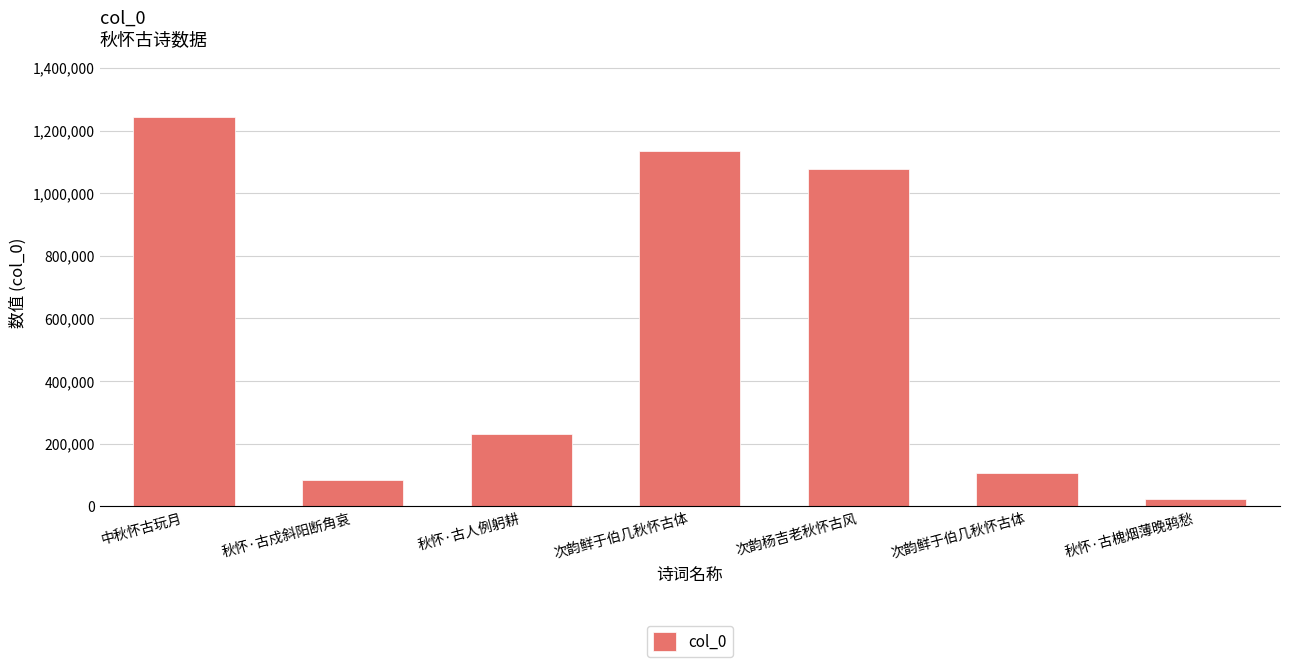

How many categories are shown in the chart?

7